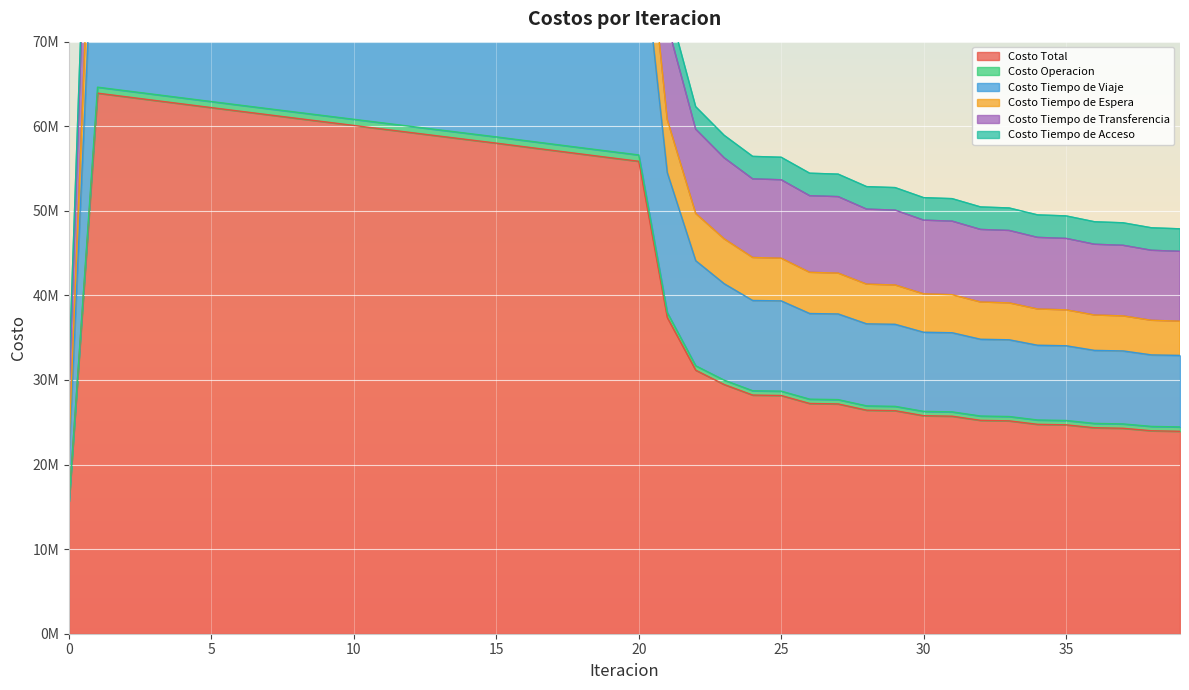

True or false: Costo Tiempo de Viaje and Costo Total intersect in this chart.

False